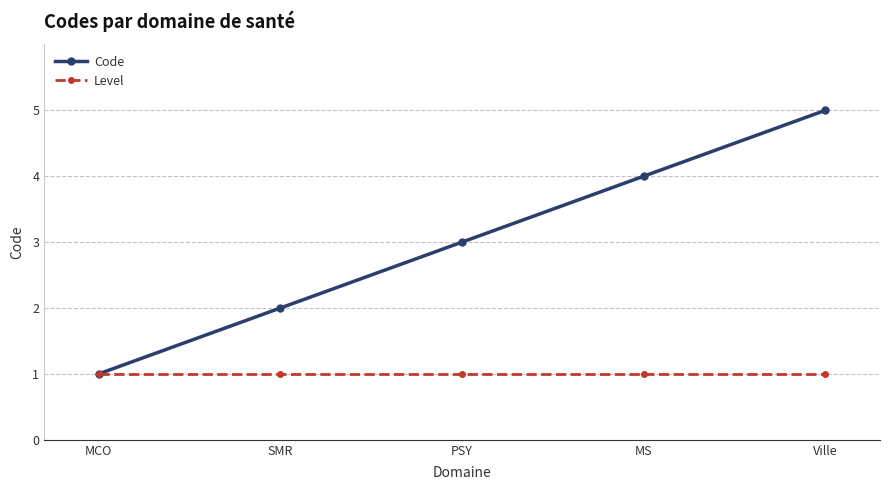

True or false: Code has more than 1 interior local peaks.

False